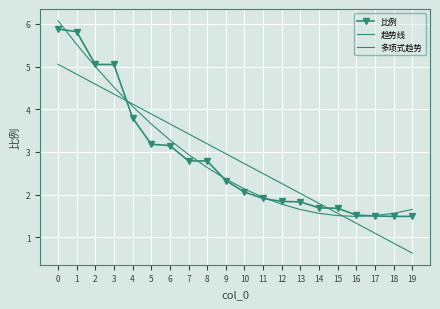

What is the value of the 多项式趋势 point at the 7th from the left?

3.3